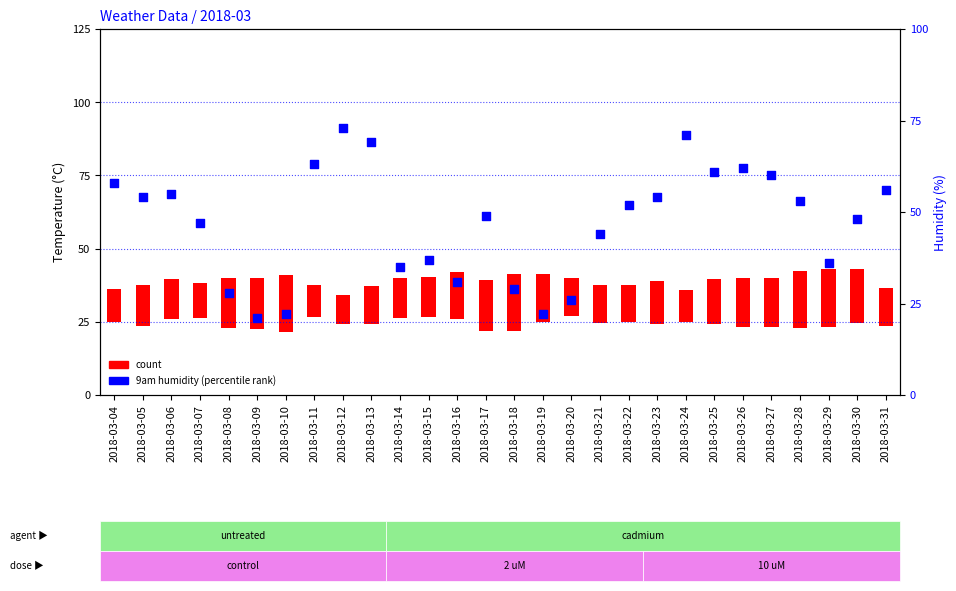

Approximately how many times larger is the value at 2018-03-31 compared to 2018-03-25?

0.9